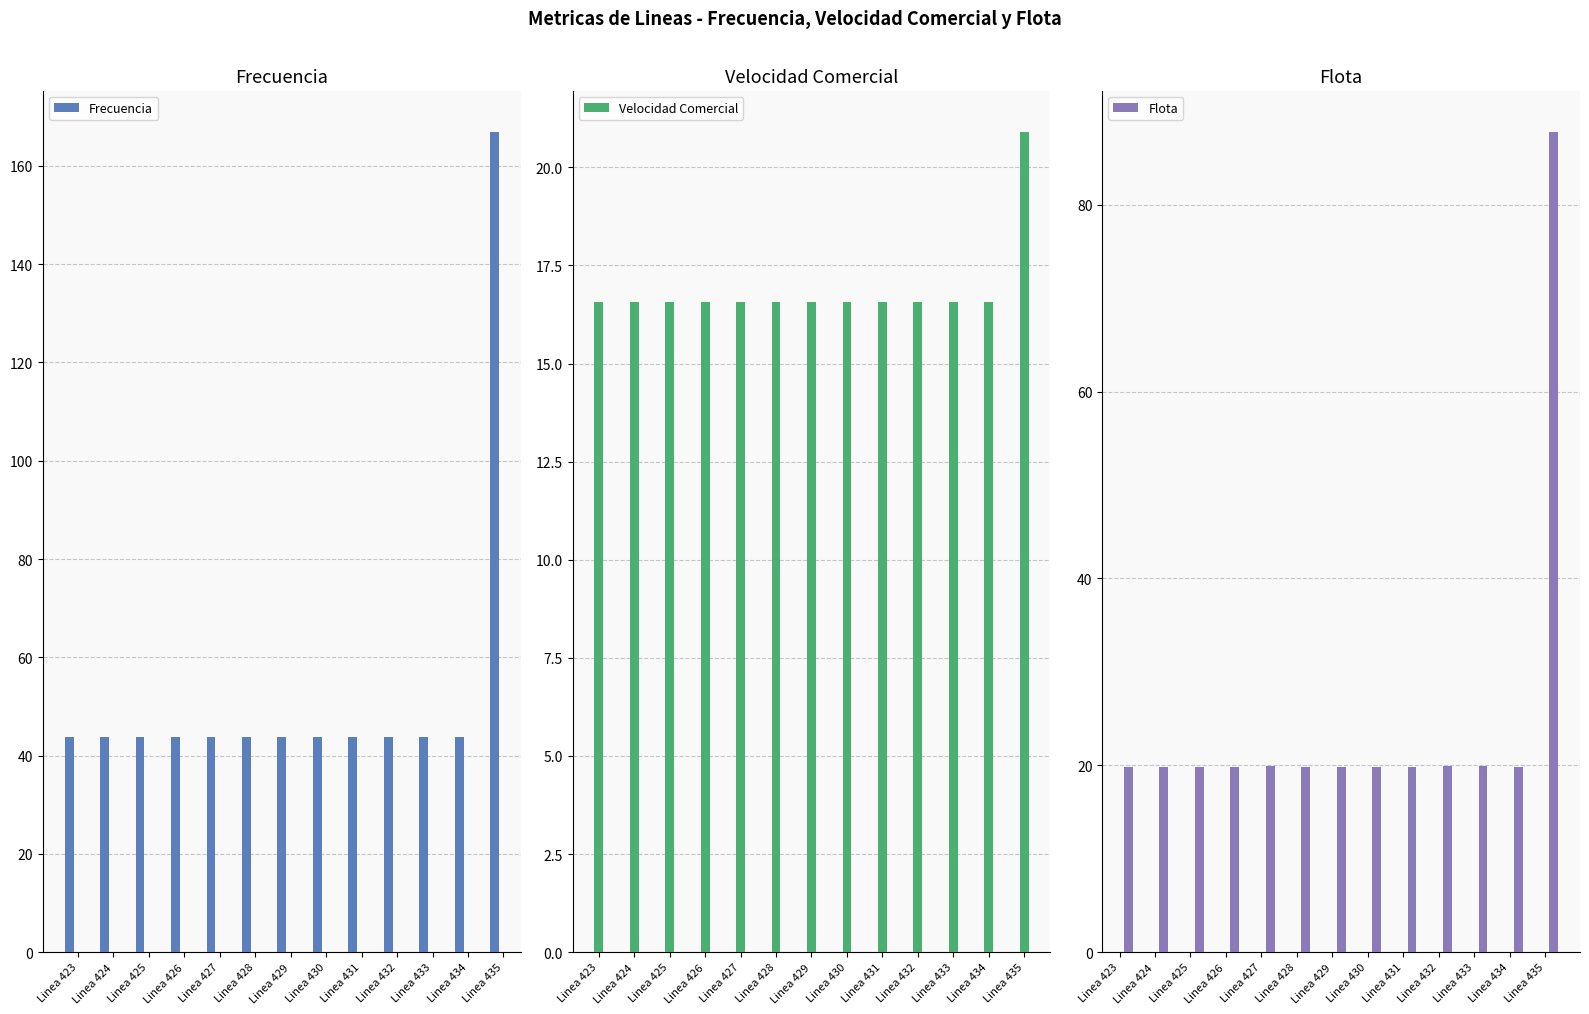

What is the spread (max minus min) of values at Linea 434?

27.2